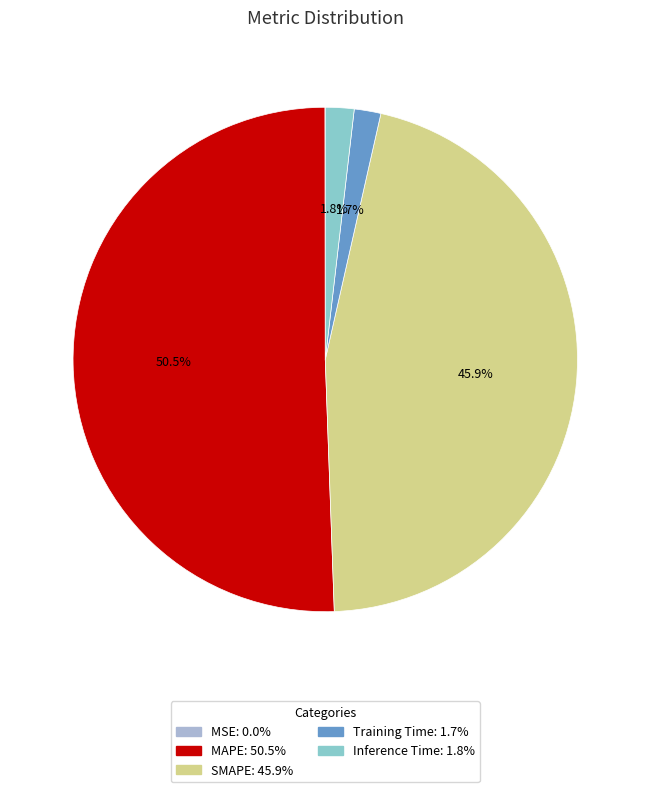

Is it true that MAPE is 61% of the pie?

False